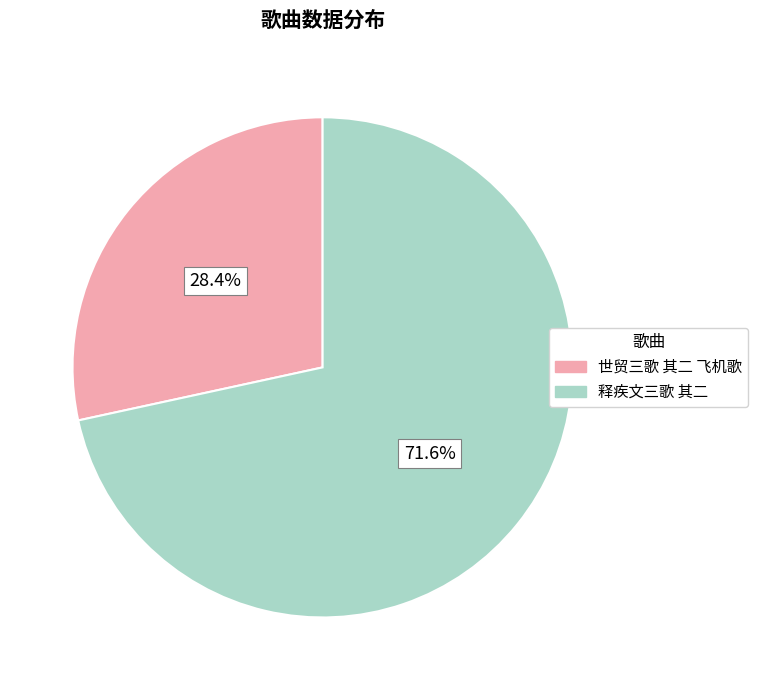

Combined, what portion of the pie is 释疾文三歌 其二 and 世贸三歌 其二 飞机歌?

100.0%